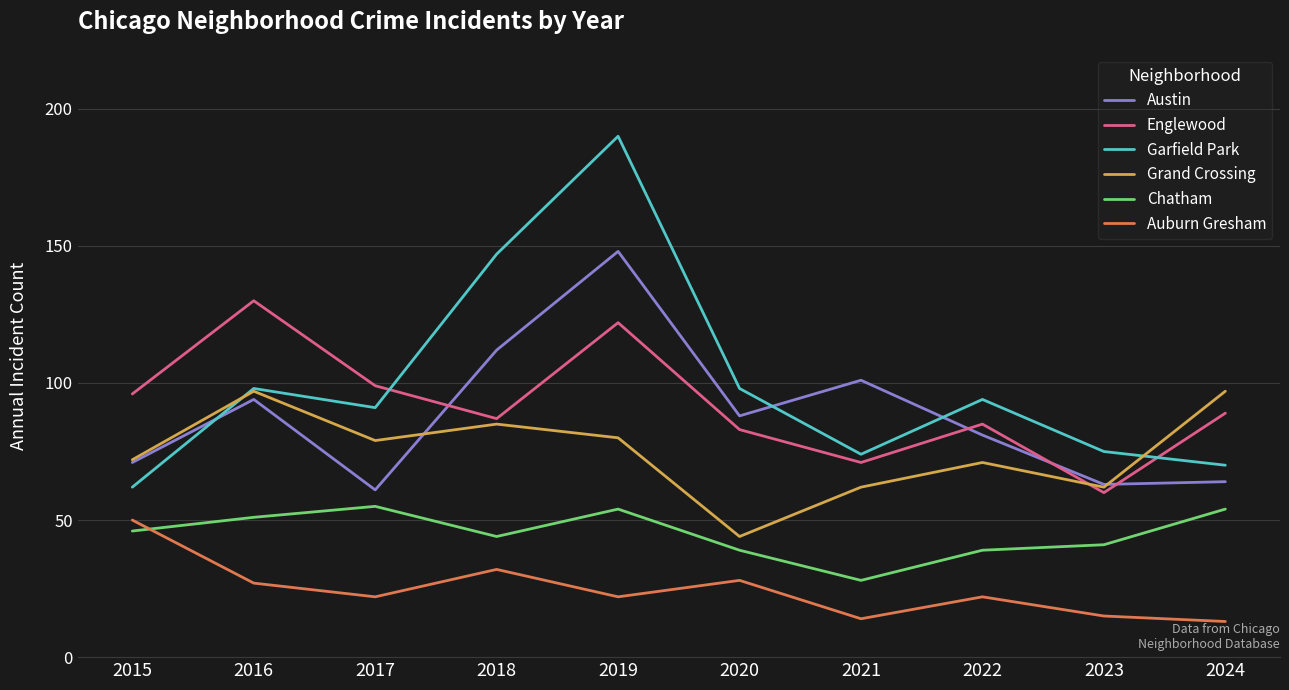

At which category does Chatham reach its first local valley?

2018